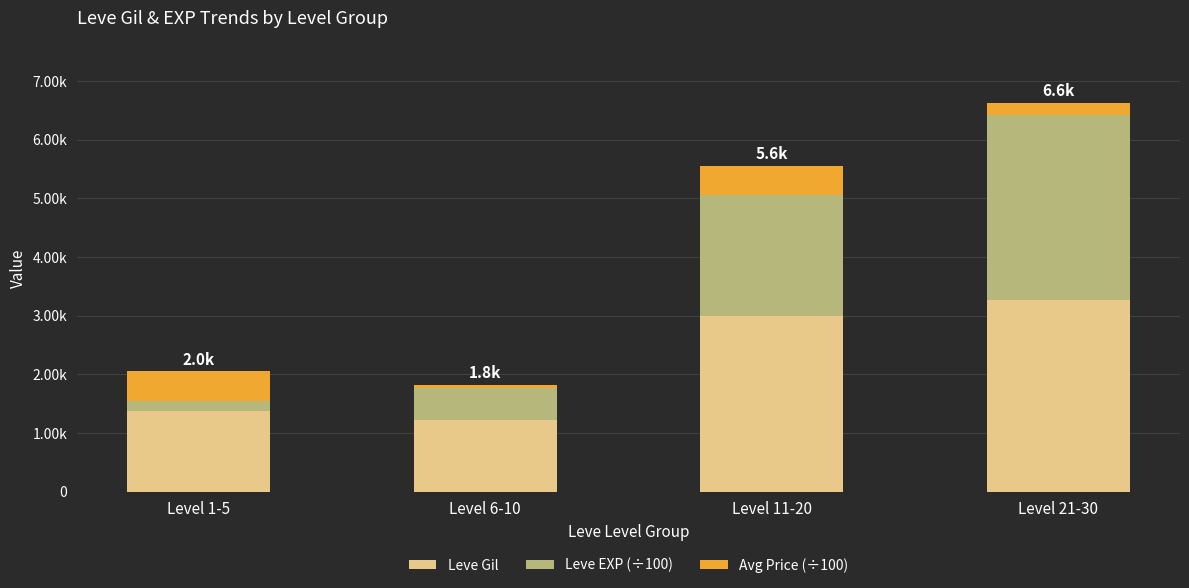

What is the label of the 2nd bar from the left?

Level 6-10